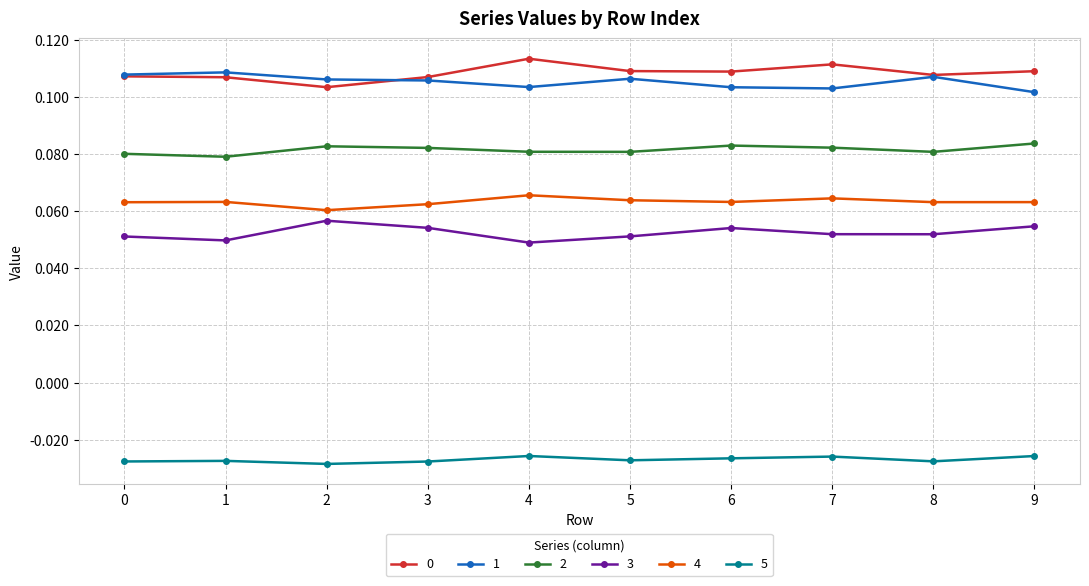

Is the value of 5 at 8 greater than the value of 1 at 6?

No